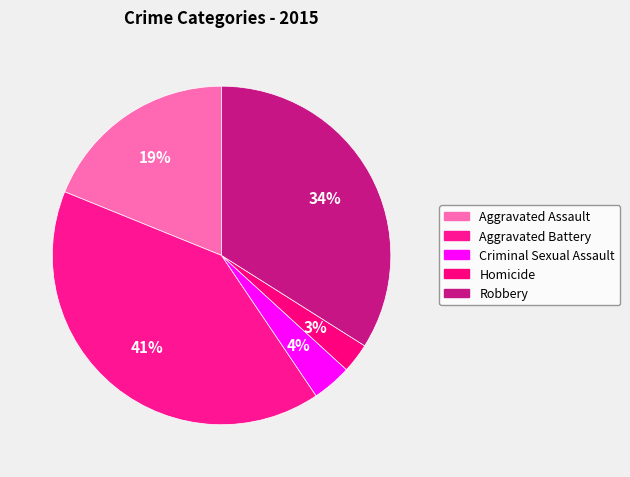

What is the ratio of the value at Criminal Sexual Assault to the value at Aggravated Battery?

0.1